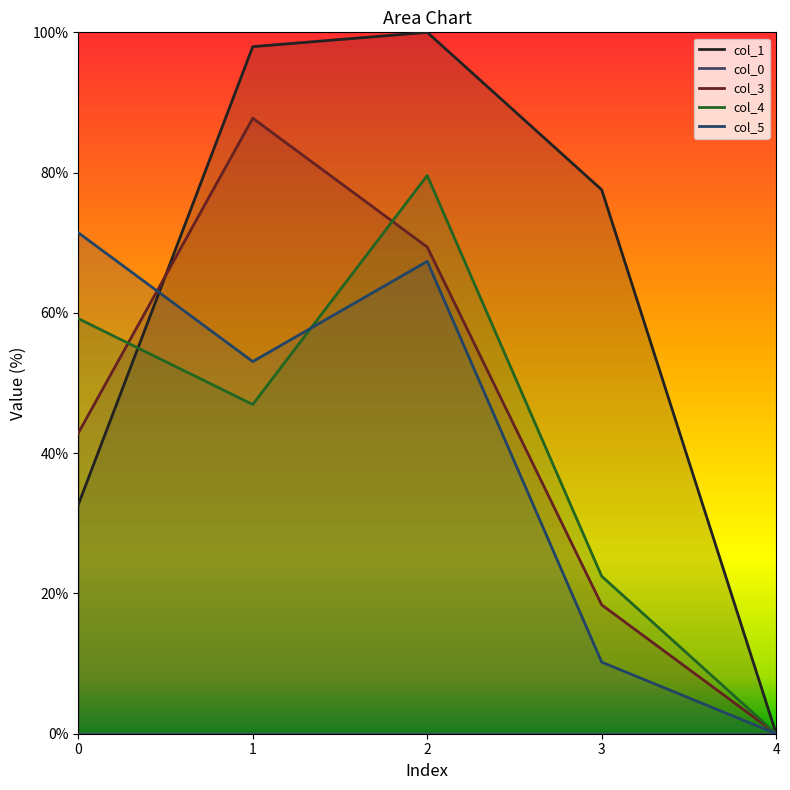

What is the difference between the col_3 values at 0 and 1?

44.9